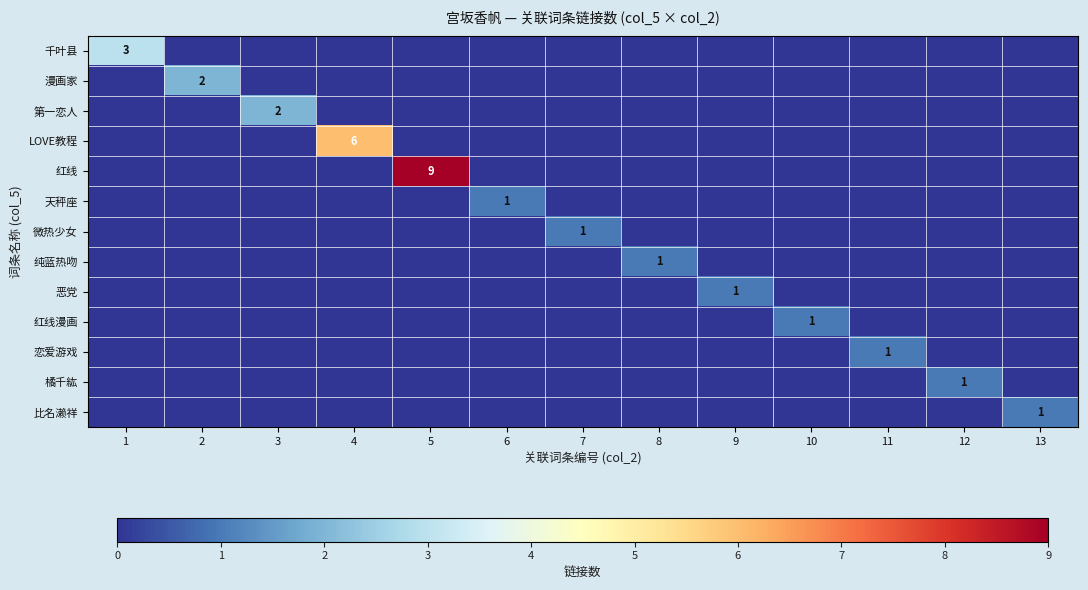

What is the difference between the highest and lowest values at 9?

1